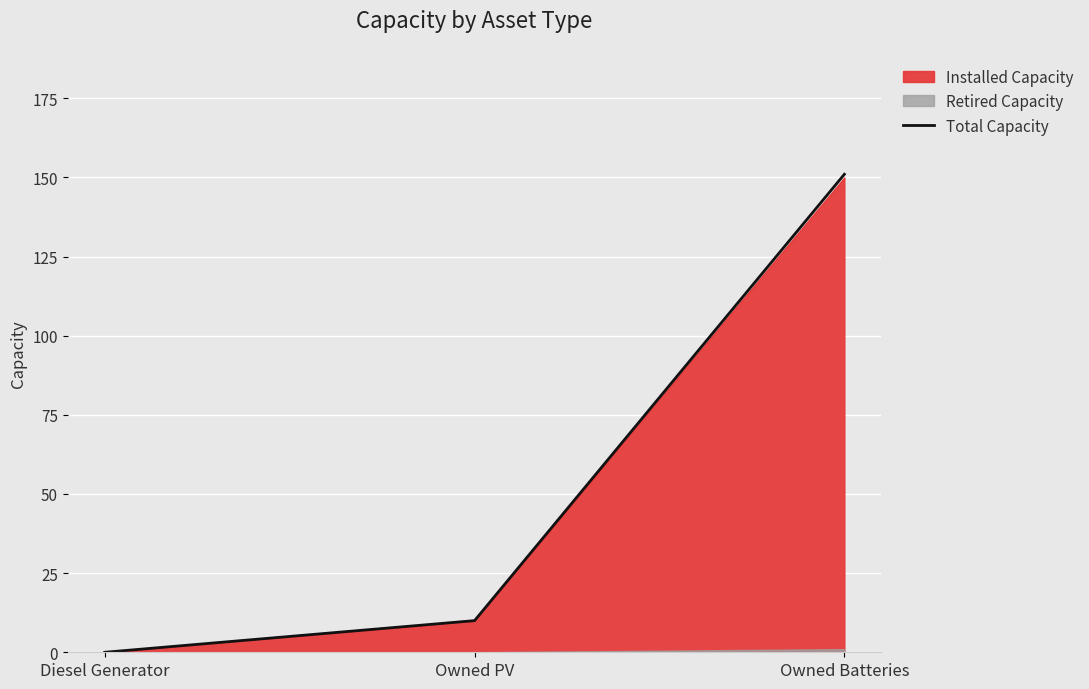

List the labels in order of value, largest first.

Owned Batteries, Owned PV, Diesel Generator